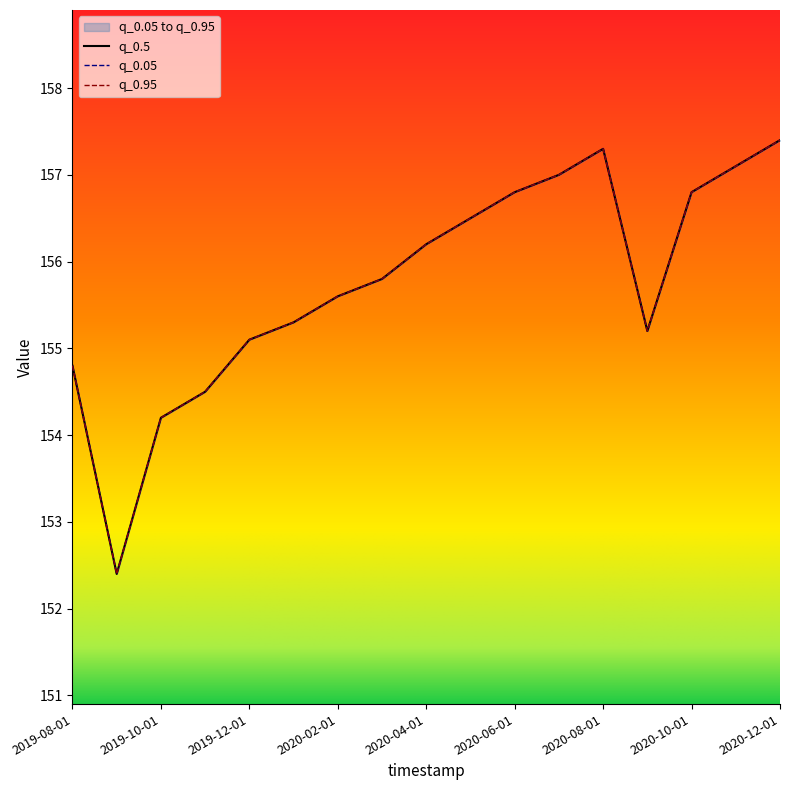

True or false: q_0.05 has a value of 34.8 at 2020-06-01.

False